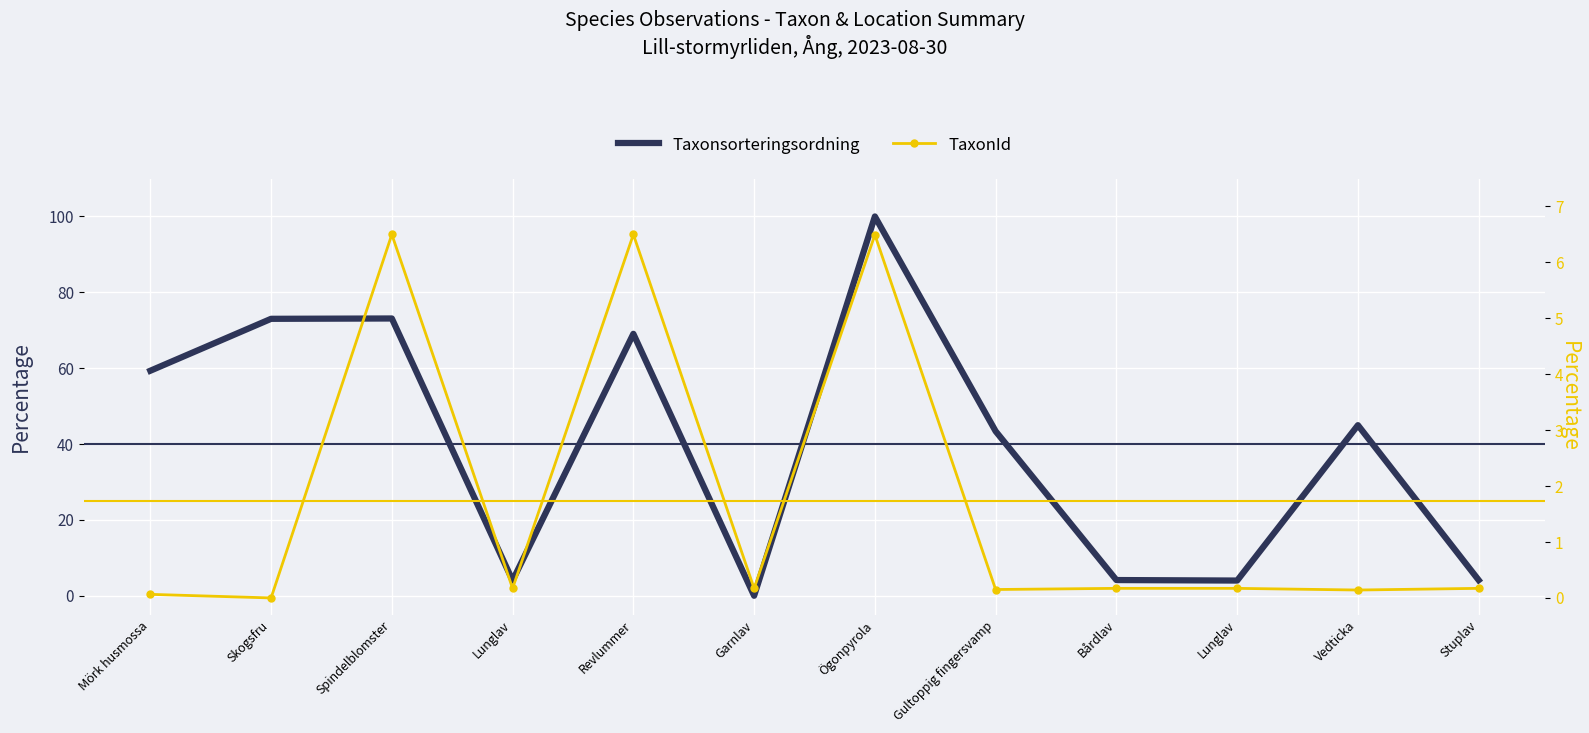

Where do TaxonId and Taxonsorteringsordning first cross each other?

Revlummer and Garnlav